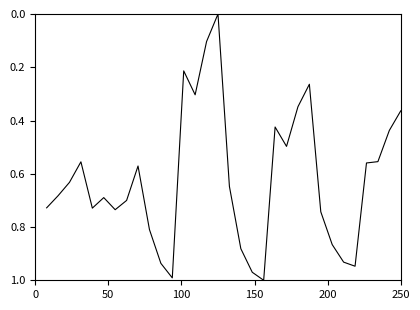

Does the chart display data point markers on the line(s)?

No